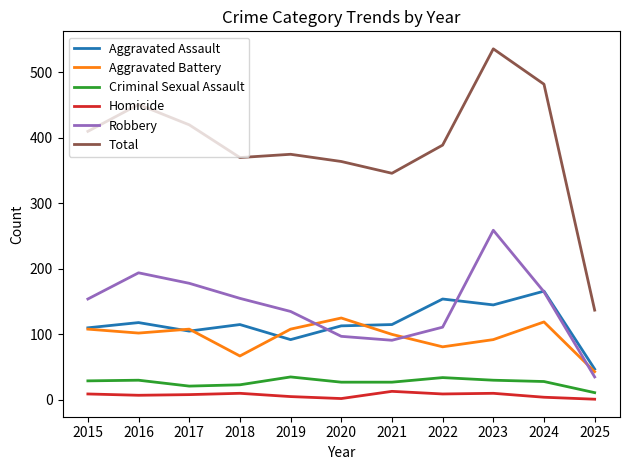

Which series changed the most between 2016 and 2018?

Total